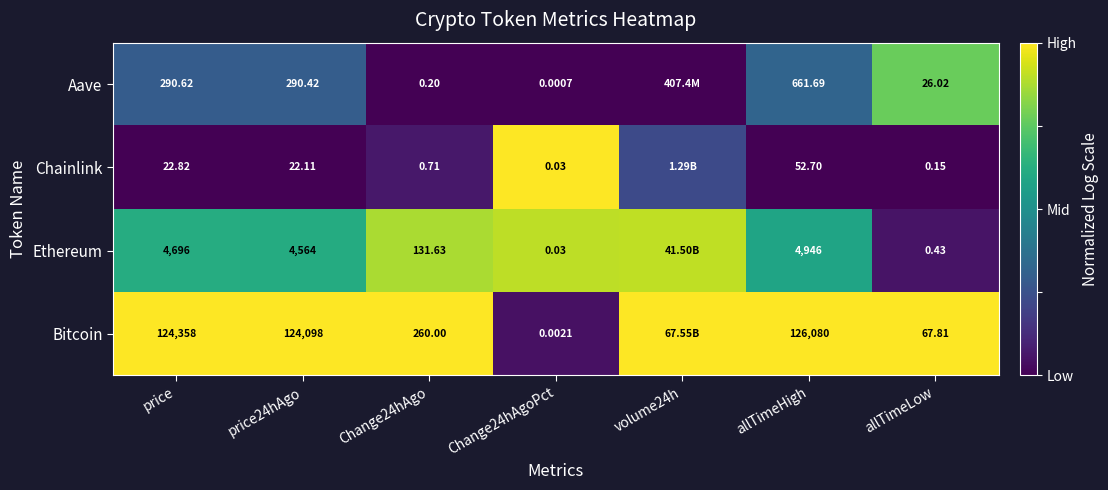

Is the value of Chainlink at Change24hAgoPct greater than the value of Ethereum at allTimeLow?

No